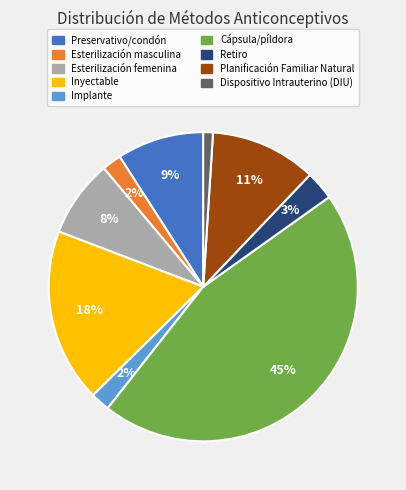

To the nearest percent, what percentage of the pie is Retiro?

3%